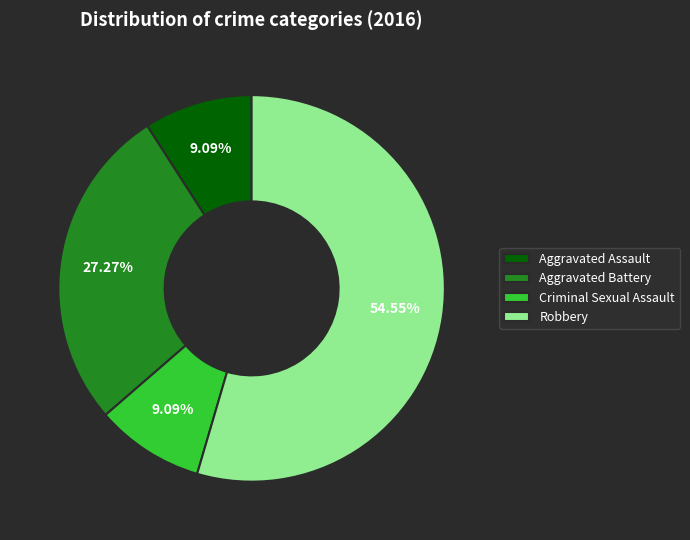

Is there any slice that represents more than half of the pie?

Yes